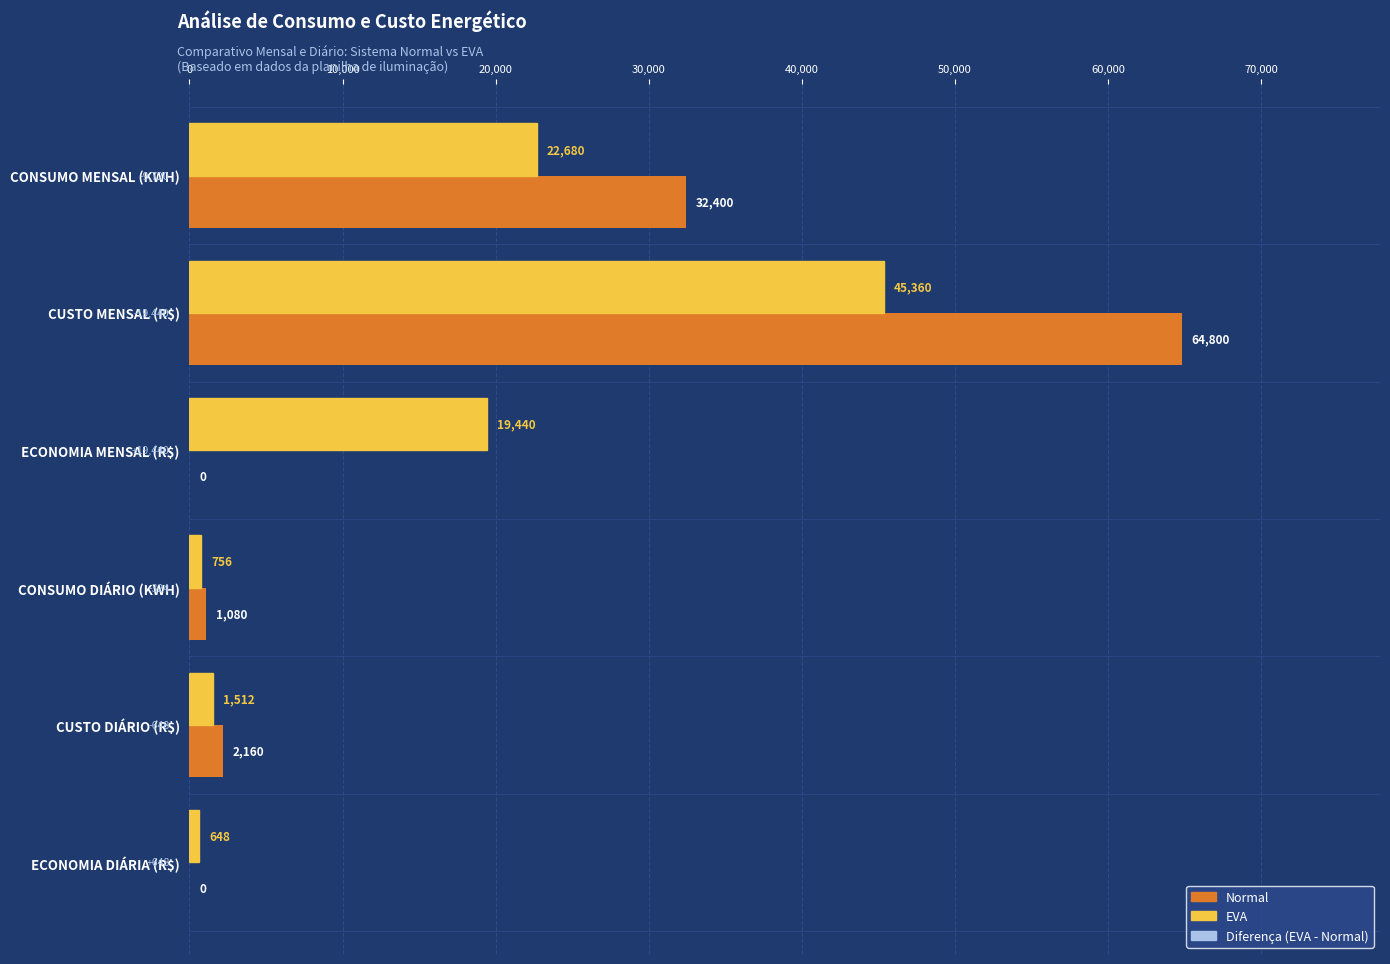

How many data points does each series have?

6